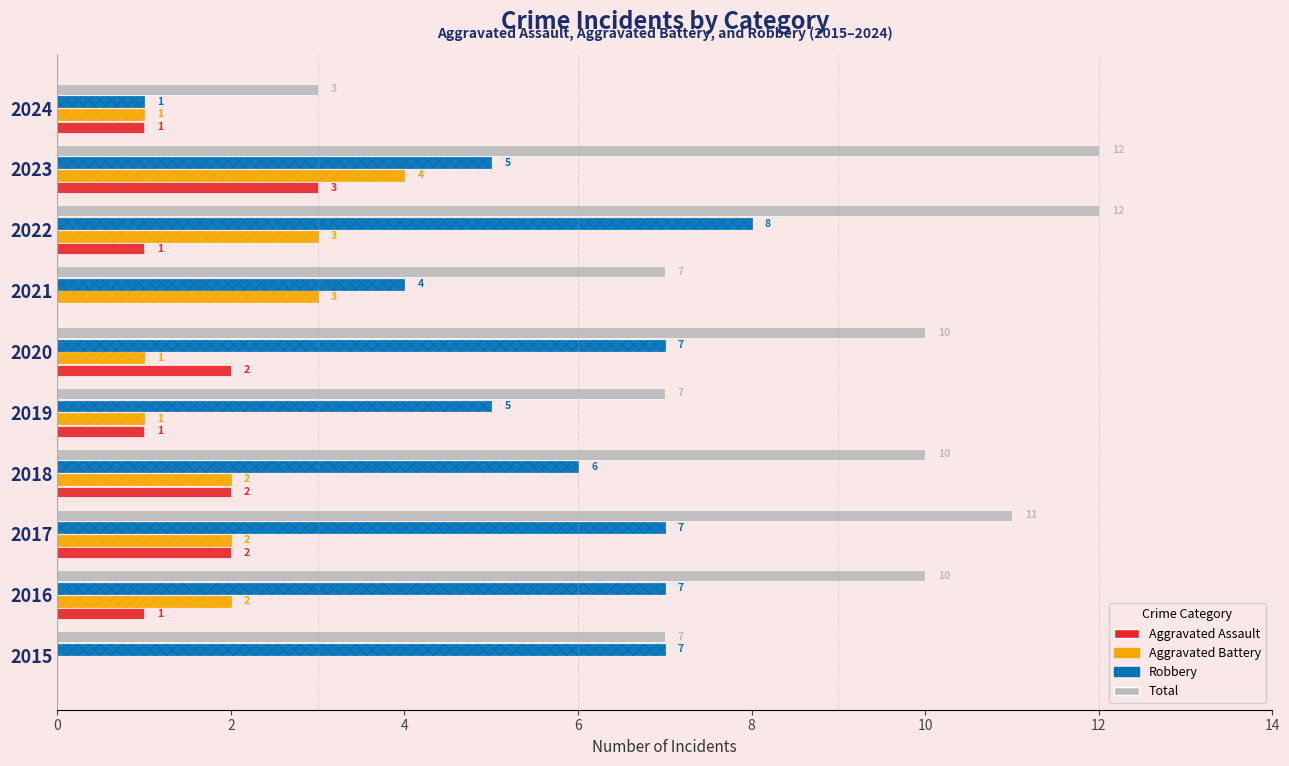

Is it true that Aggravated Assault equals 1 at 2016?

True